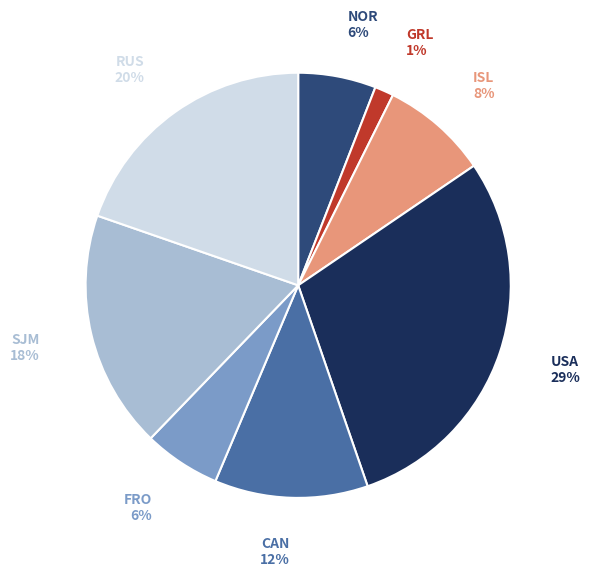

Between CAN and SJM, which is larger?

SJM